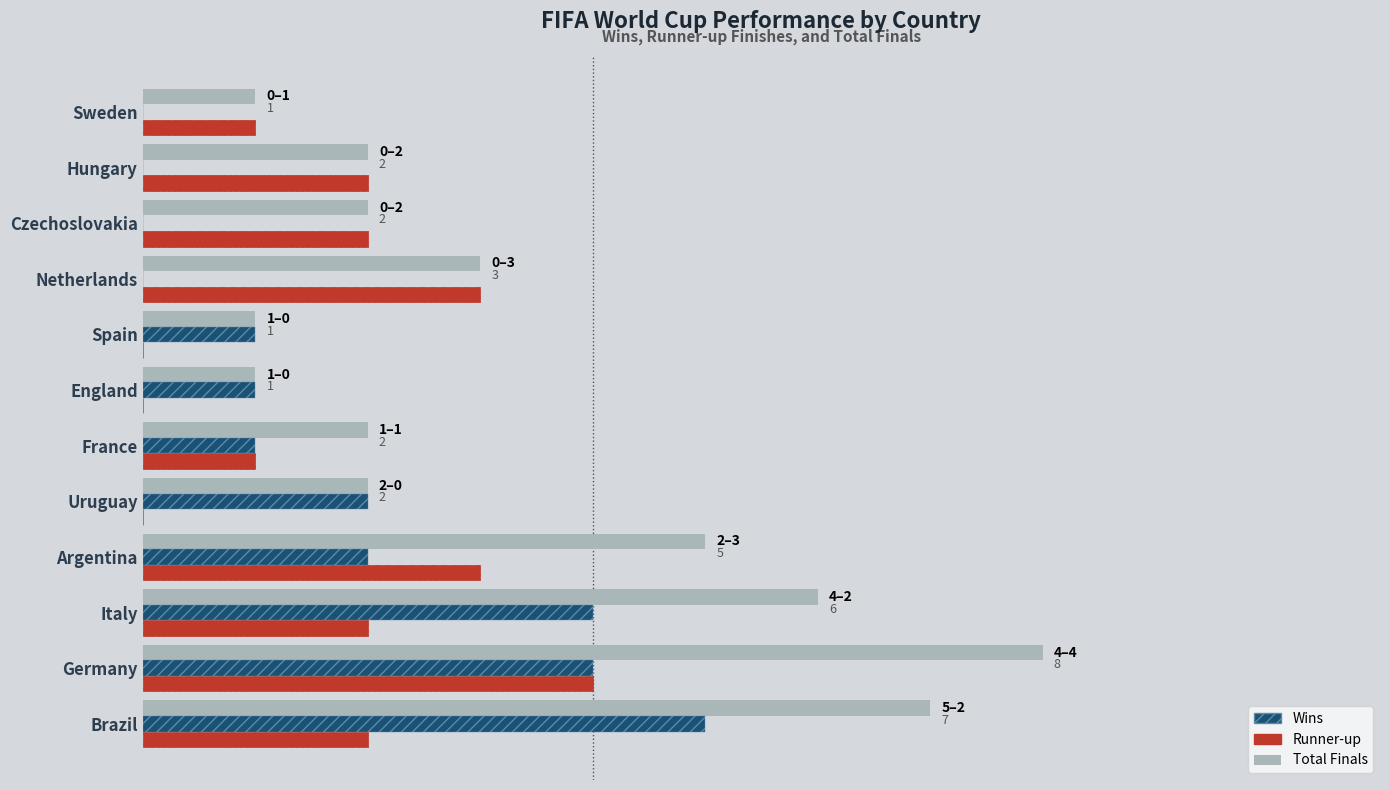

The value of Total at Netherlands is 2. True or false?

False